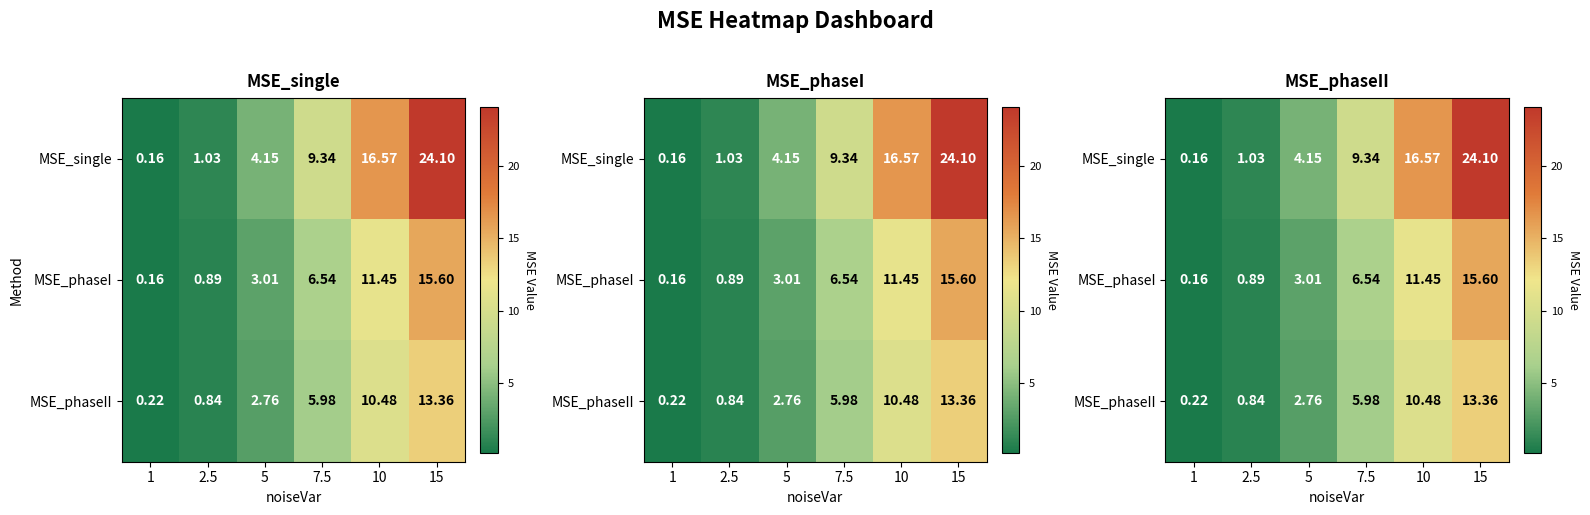

Which series changed the most between 5 and 15?

MSE_single